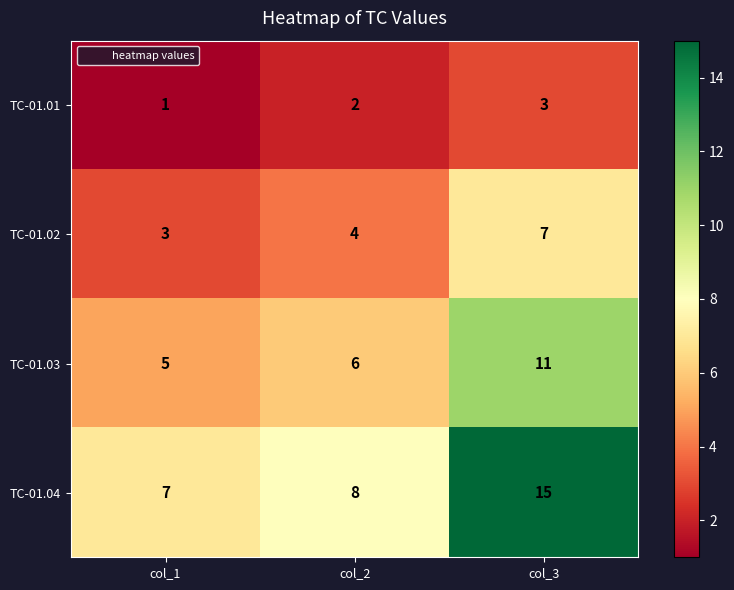

Count the number of data series in this chart.

4